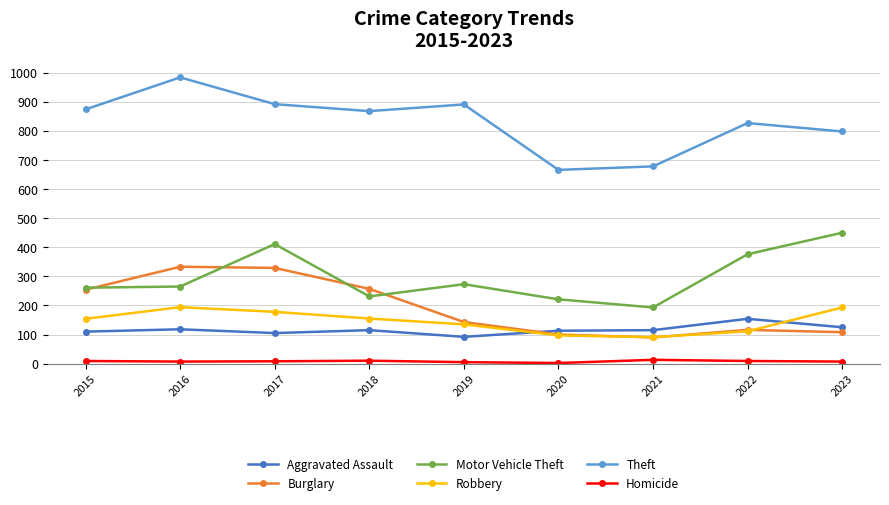

Which series has the largest total across all categories?

Theft